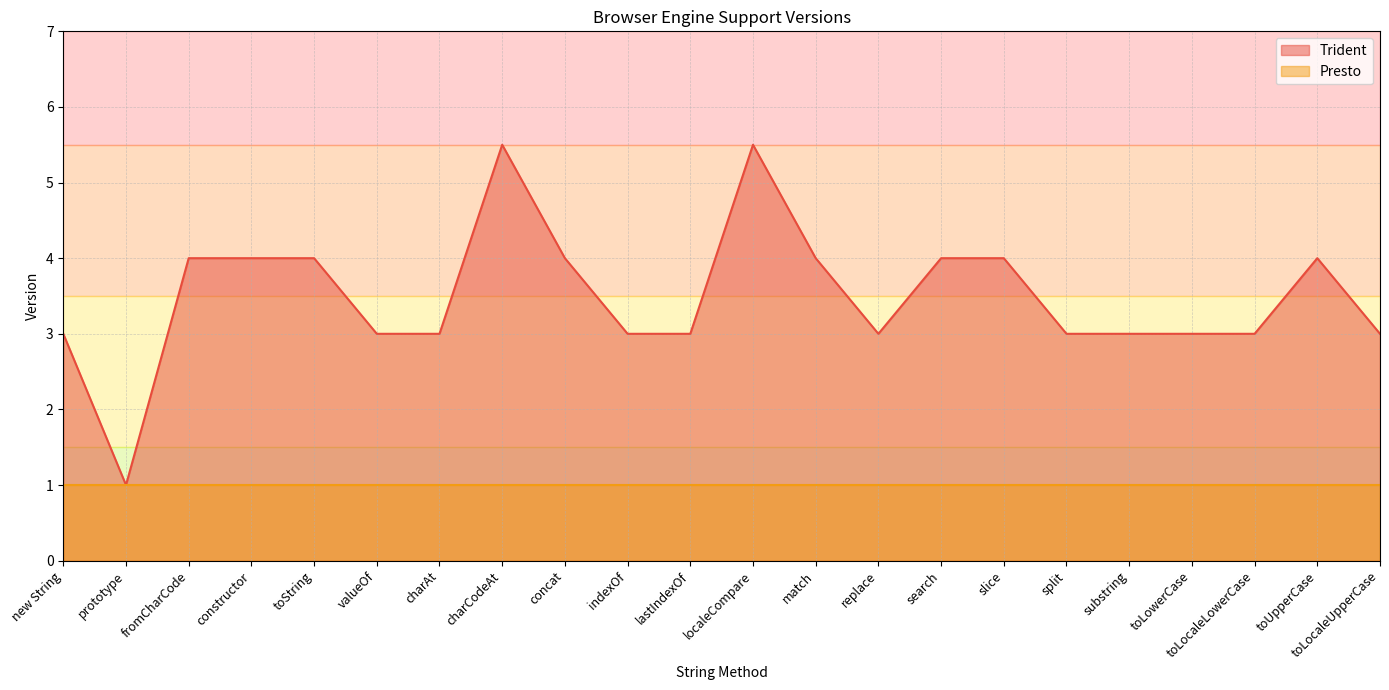

How many values are between 3 and 4?

19